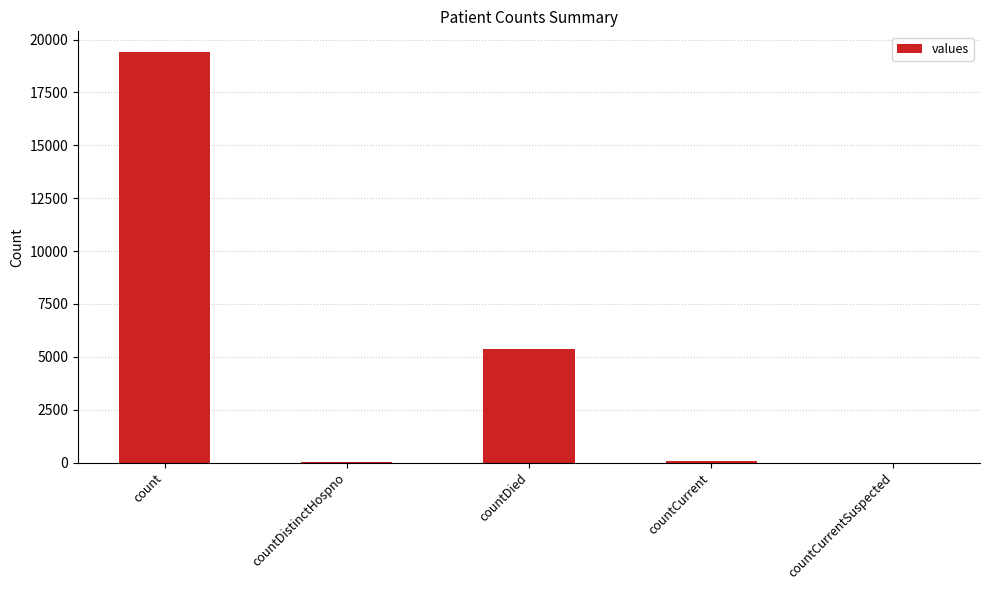

Between count and countCurrent, which is larger?

count